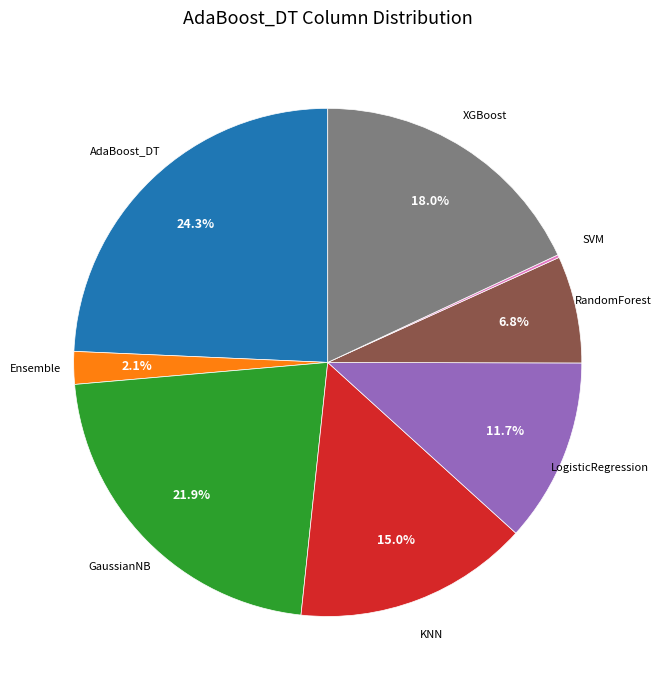

Does any single category account for the majority?

No